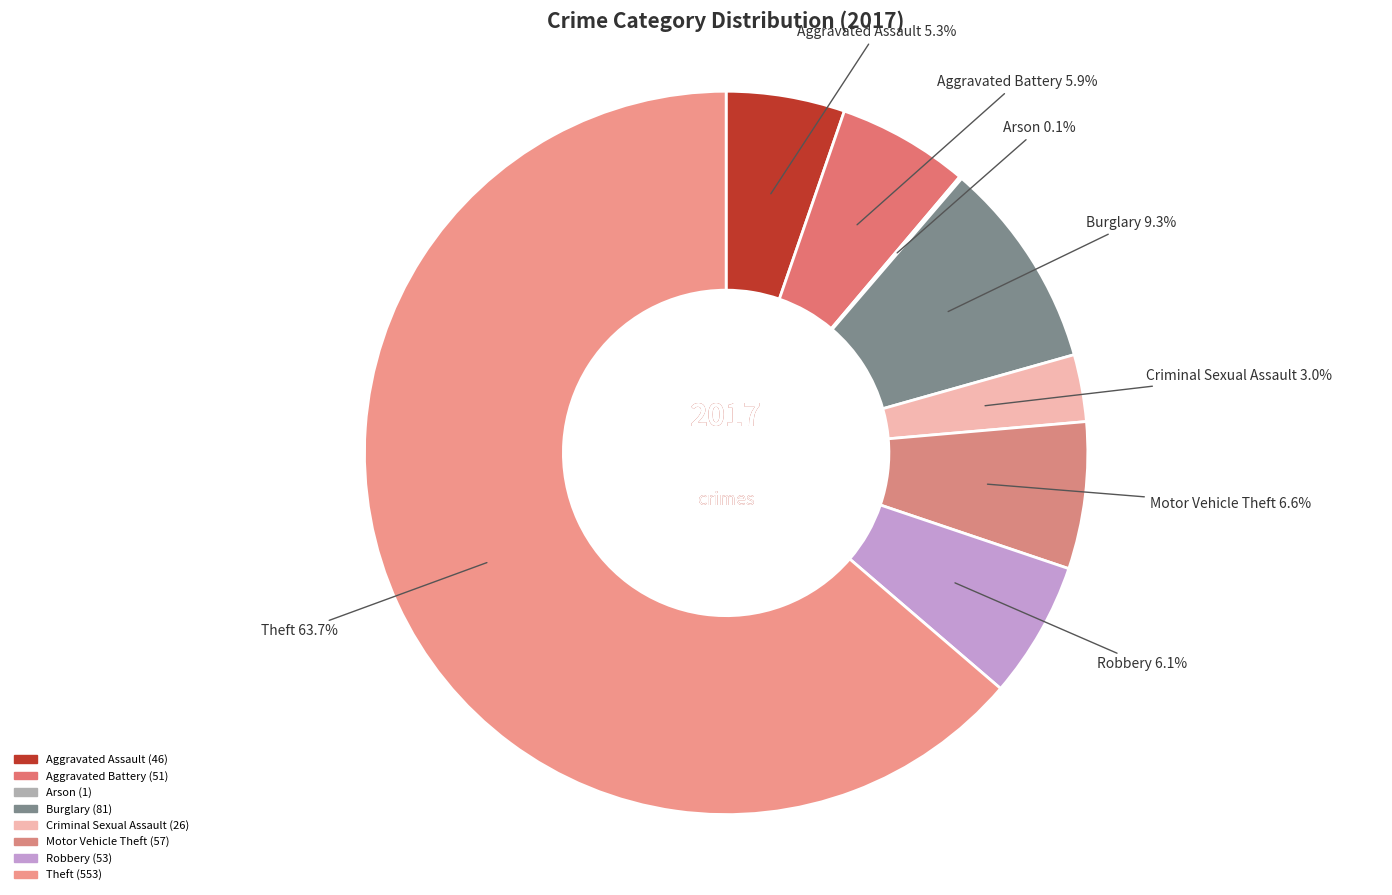

Which has a higher value, Robbery or Aggravated Assault?

Robbery